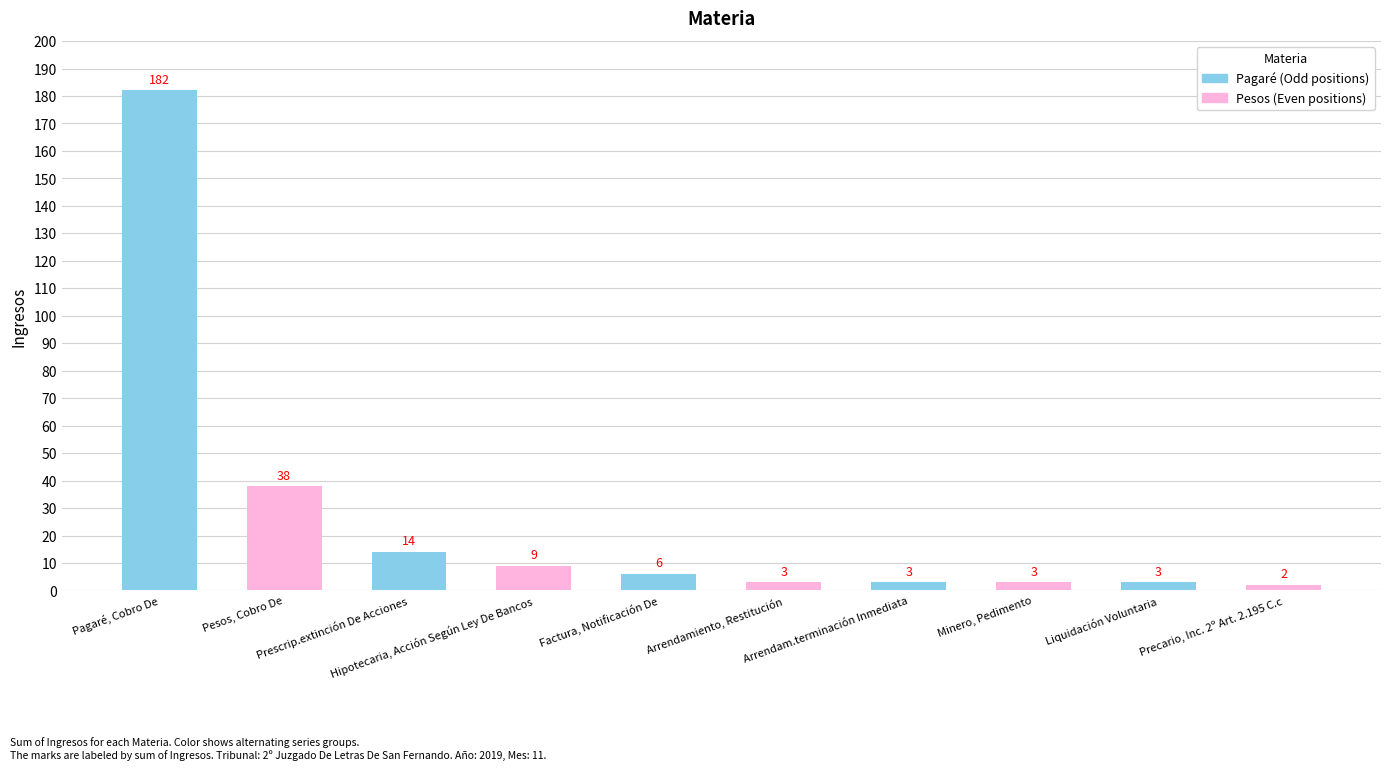

Between Arrendam.terminación Inmediata and Pesos, Cobro De, which is larger?

Pesos, Cobro De